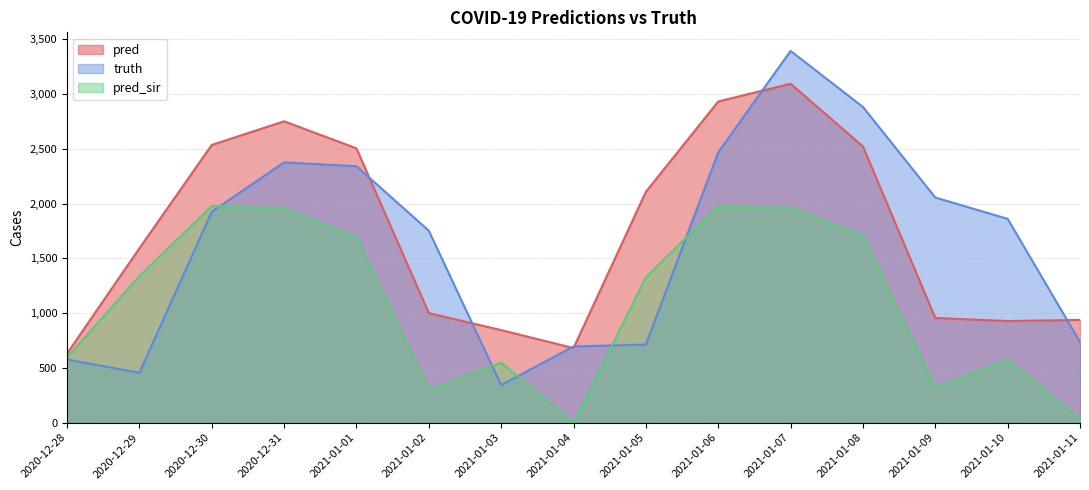

Between 2020-12-29 and 2021-01-04, which is larger?

2020-12-29